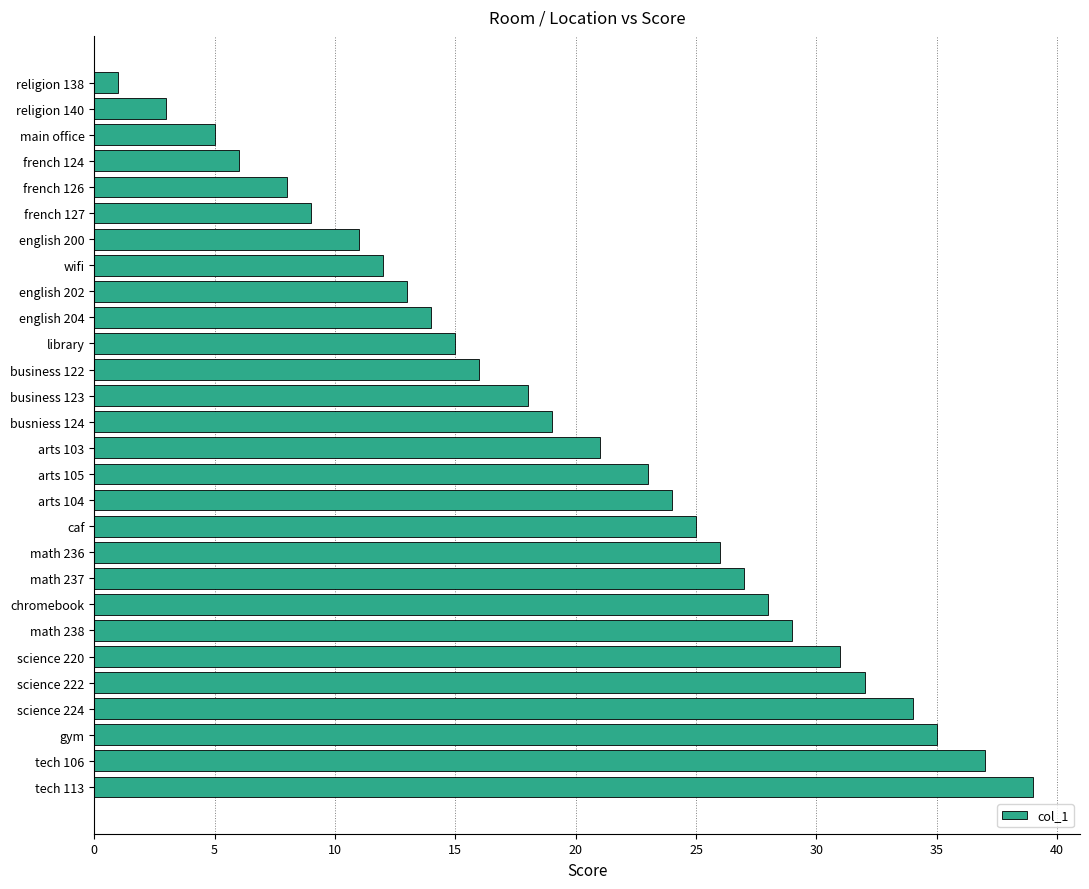

What is the approximate value at french 126?

8